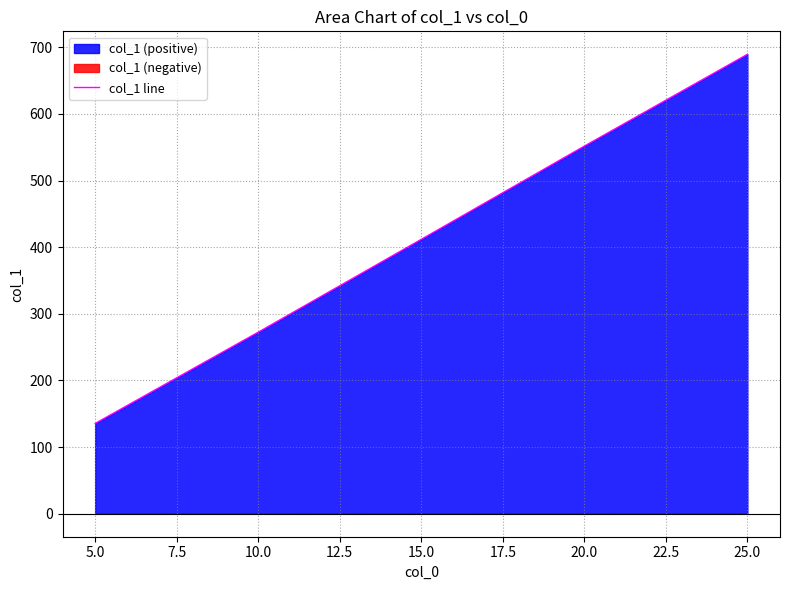

What is the highest value of the col_1 line series?

689.5